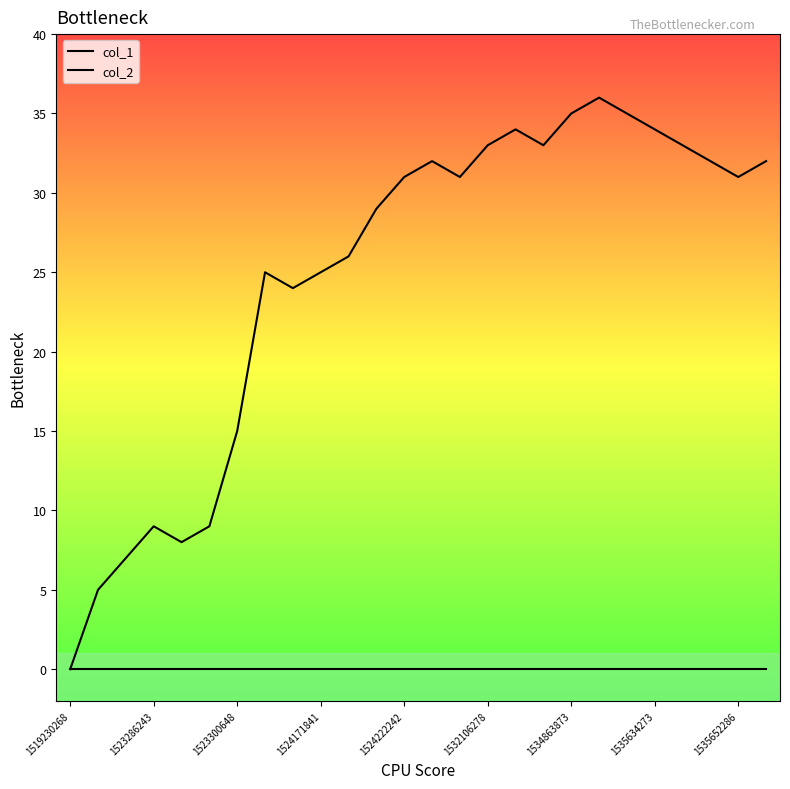

Does the chart display data point markers on the line(s)?

No